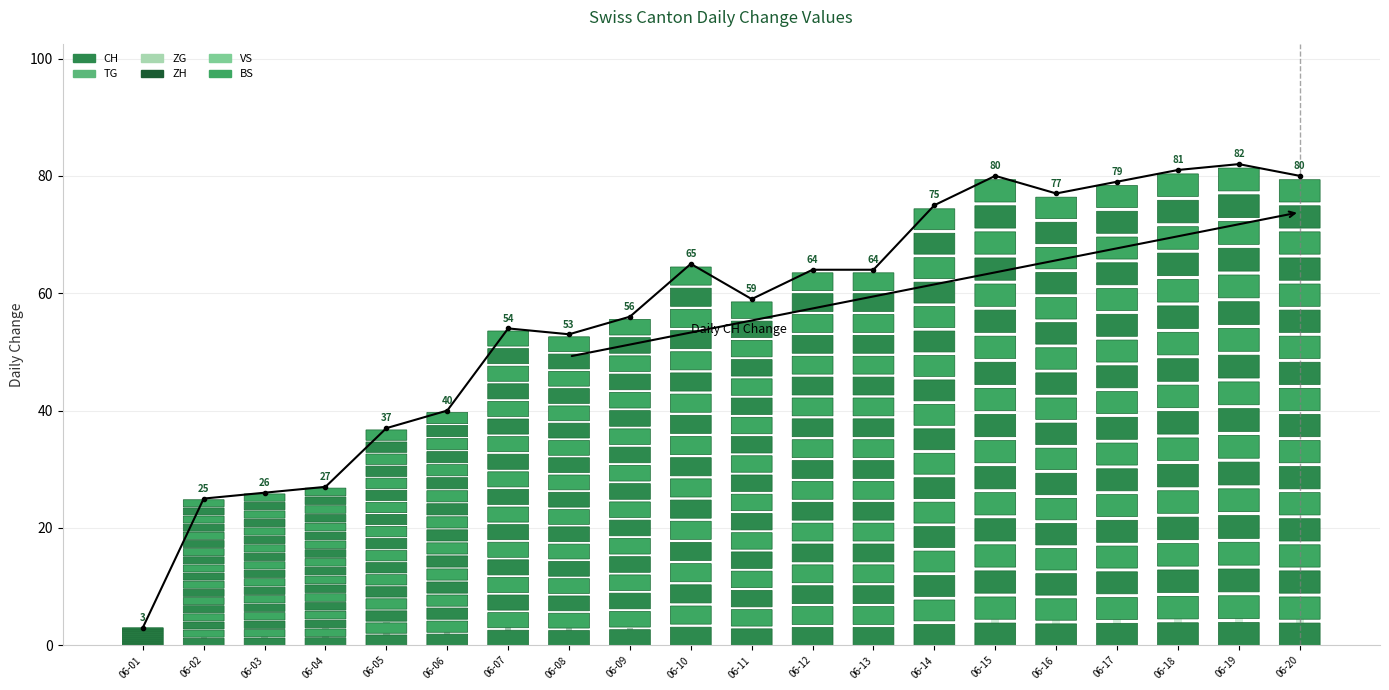

Is the value of BS at 06-10 greater than the value of ZH at 06-13?

No